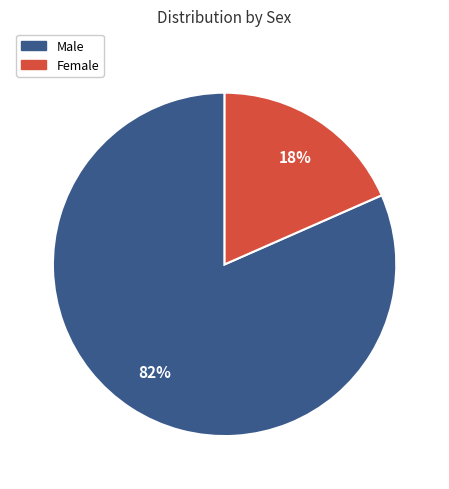

Is there a majority slice in this chart?

Yes